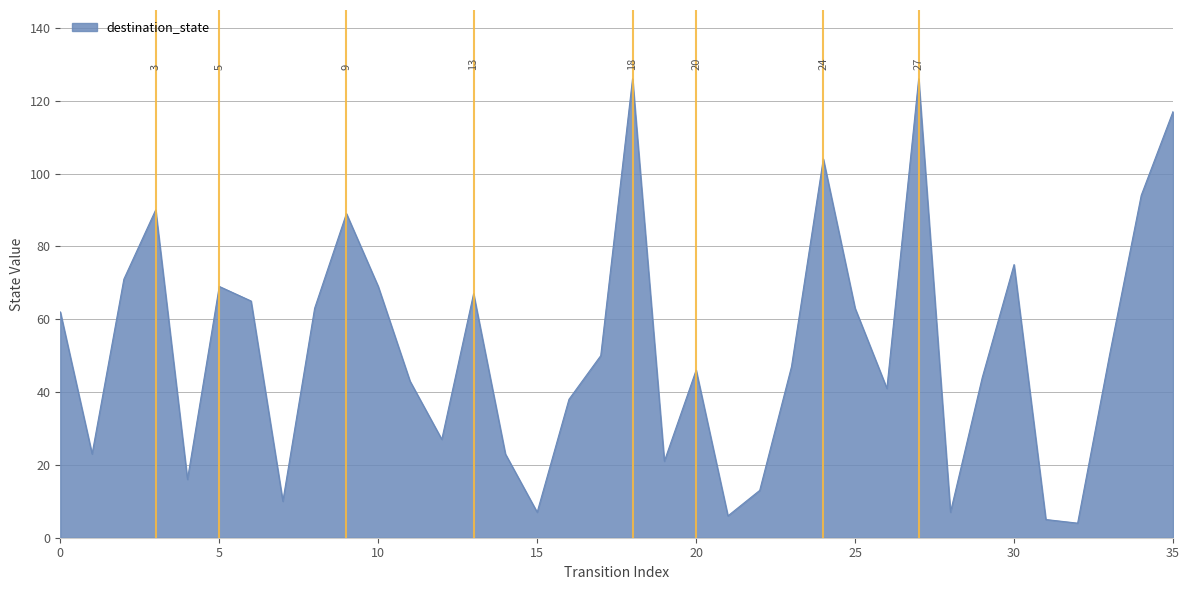

What is the difference between the maximum and minimum values?

122